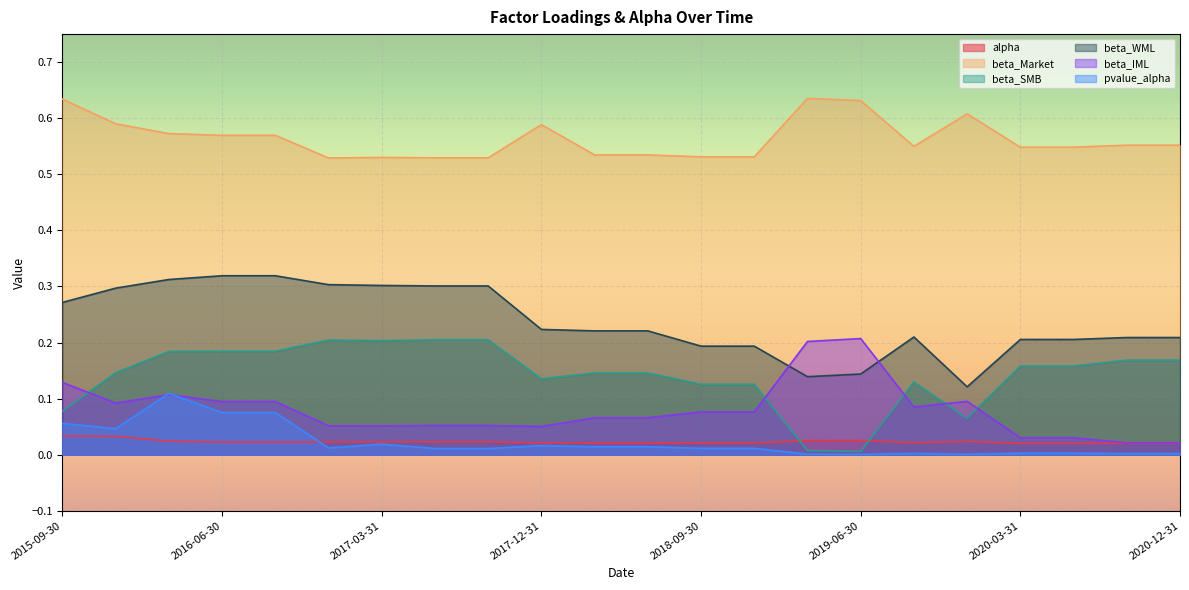

What is the total value across all series at 2020-09-30?

1.0